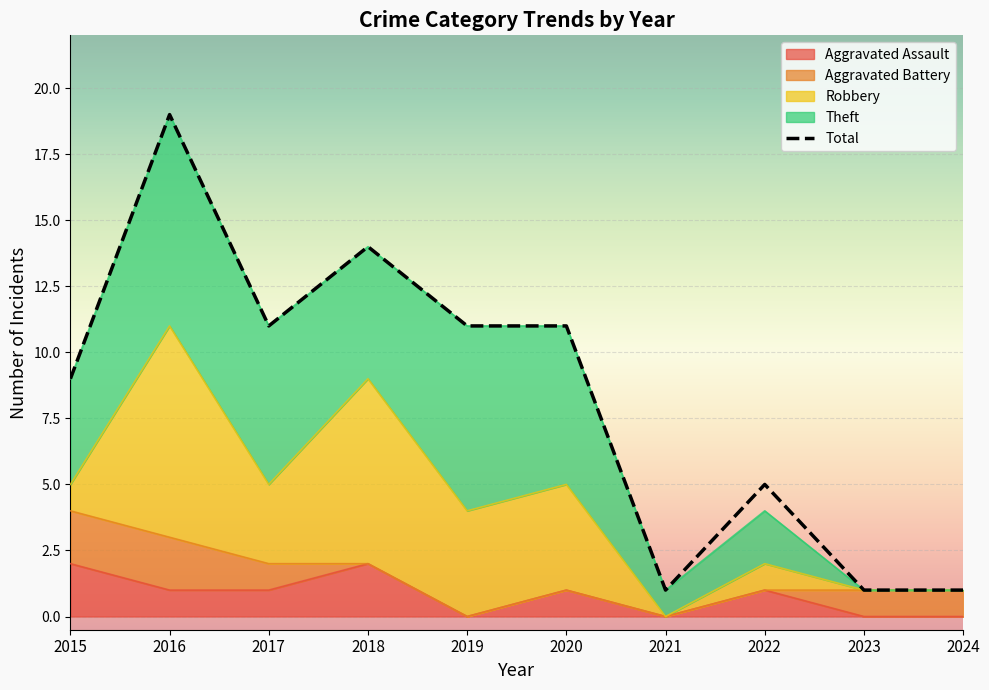

Between 2015 and 2020, which is larger?

2015